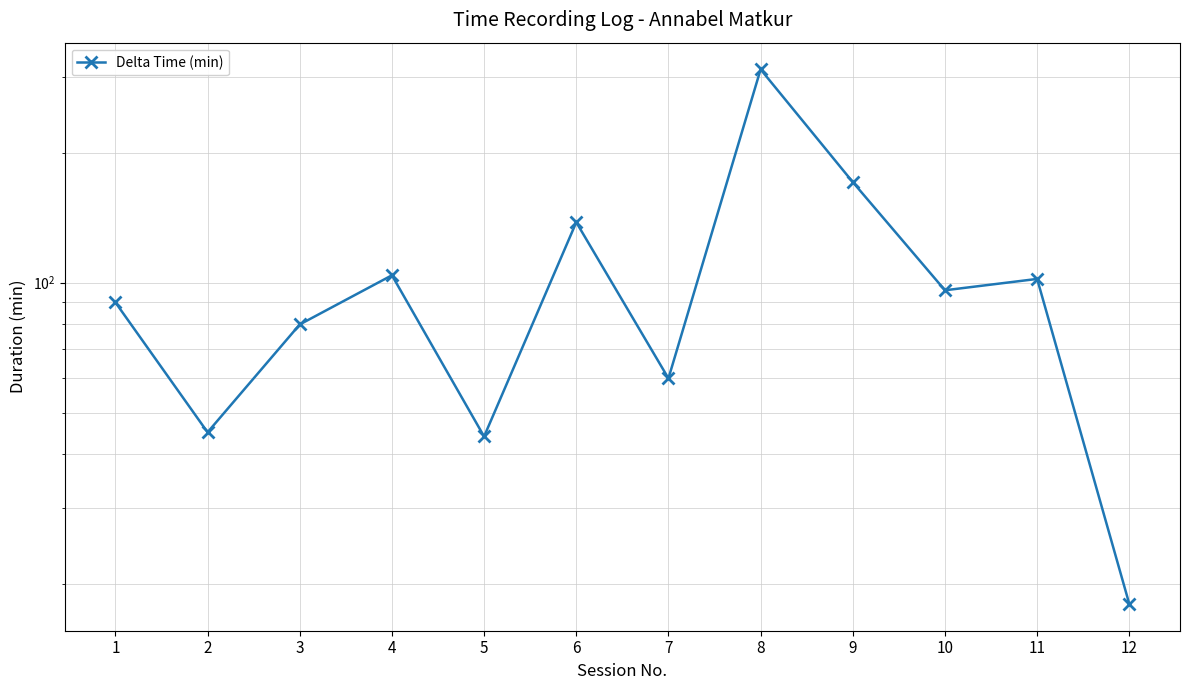

At which category does the data reach its first local peak?

4